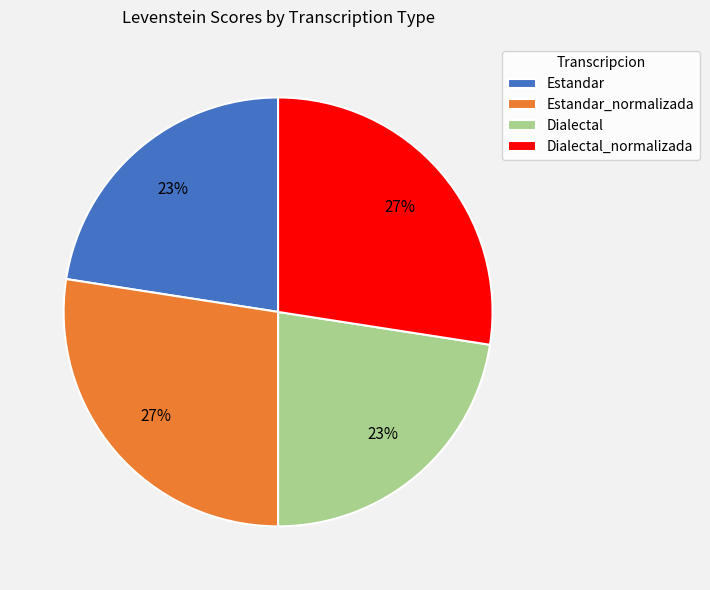

Does Estandar_normalizada account for over 50% of the chart?

No